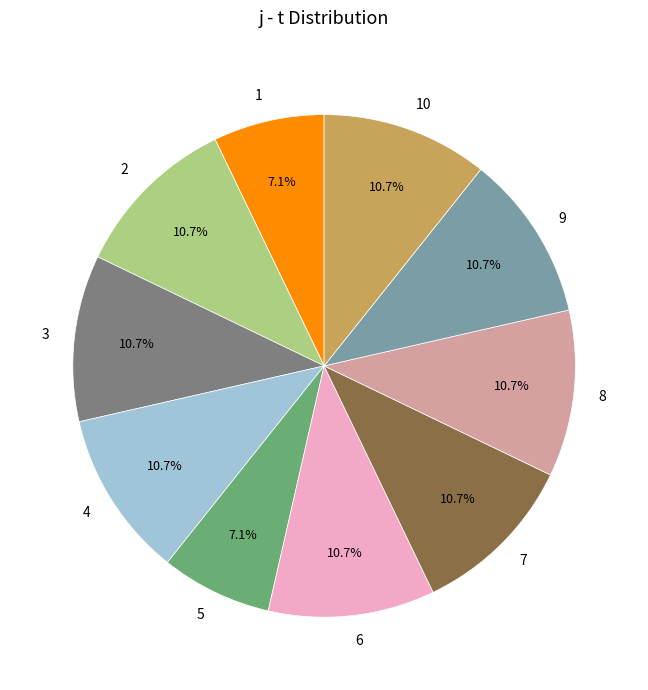

How many segments does this pie chart have?

10